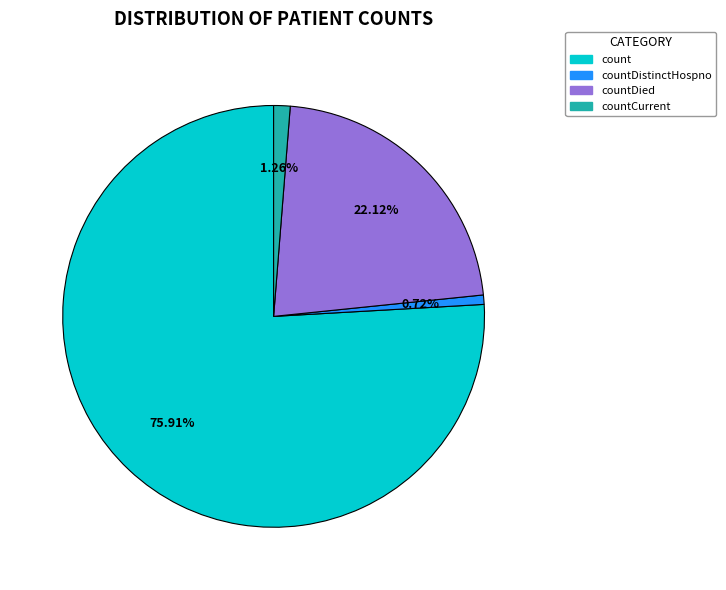

Rank the categories by value from highest to lowest.

count, countDied, countCurrent, countDistinctHospno